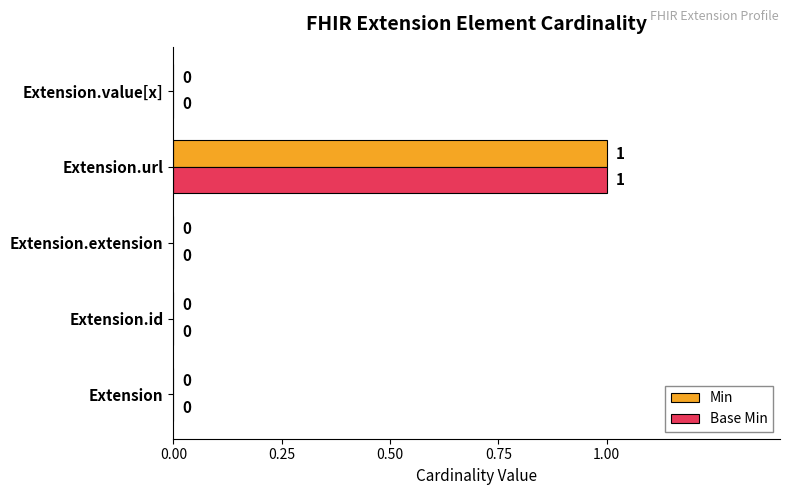

True or false: Base Min has a value of 1 at Extension.url.

True